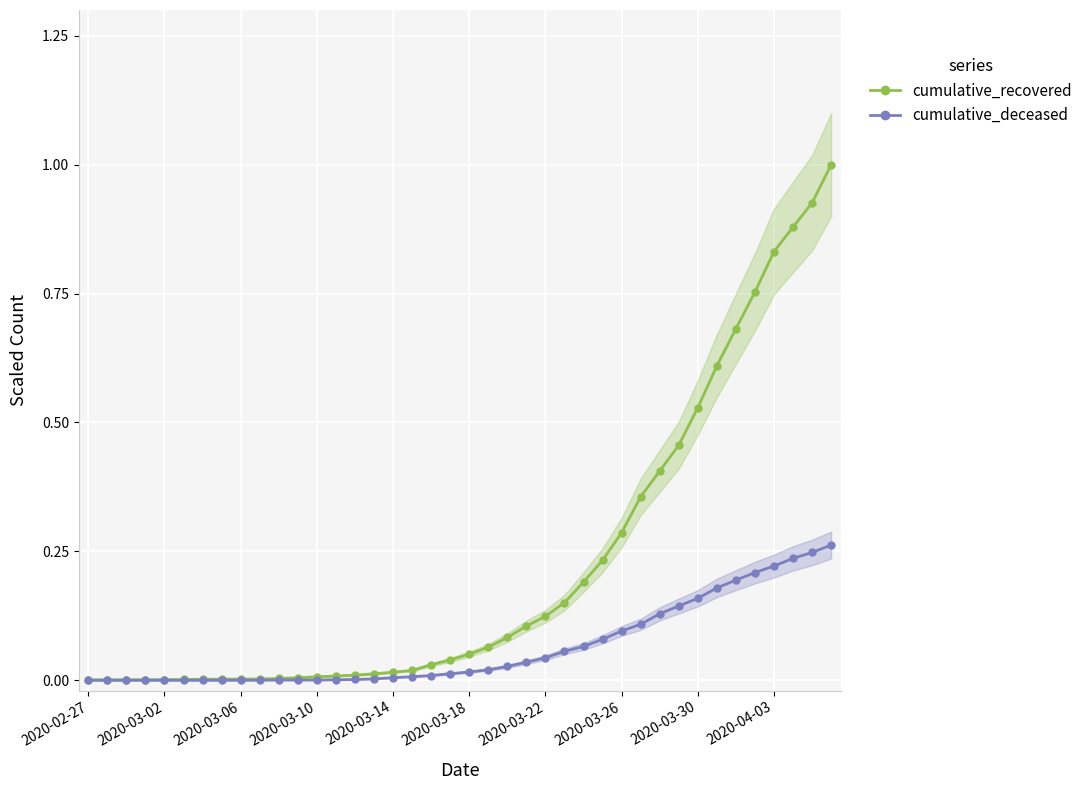

Reading right to left, list all the values displayed in this chart.

cumulative_recovered: 1.0	0.9	0.9	0.8	0.8	0.7	0.6	0.5	0.5	0.4	0.4	0.3	0.2	0.2	0.2	0.1	0.1	0.1	0.1	0.1	0.0	0.0	0.0	0.0	0.0	0.0	0.0	0.0	0.0	0.0	0.0	0.0	0.0	0.0	0.0	0.0	0.0	0.0	0.0	0.0
cumulative_deceased: 0.3	0.2	0.2	0.2	0.2	0.2	0.2	0.2	0.1	0.1	0.1	0.1	0.1	0.1	0.1	0.0	0.0	0.0	0.0	0.0	0.0	0.0	0.0	0.0	0.0	0.0	0.0	0.0	0.0	0.0	0.0	0.0	0.0	0.0	0.0	0.0	0.0	0.0	0.0	0.0